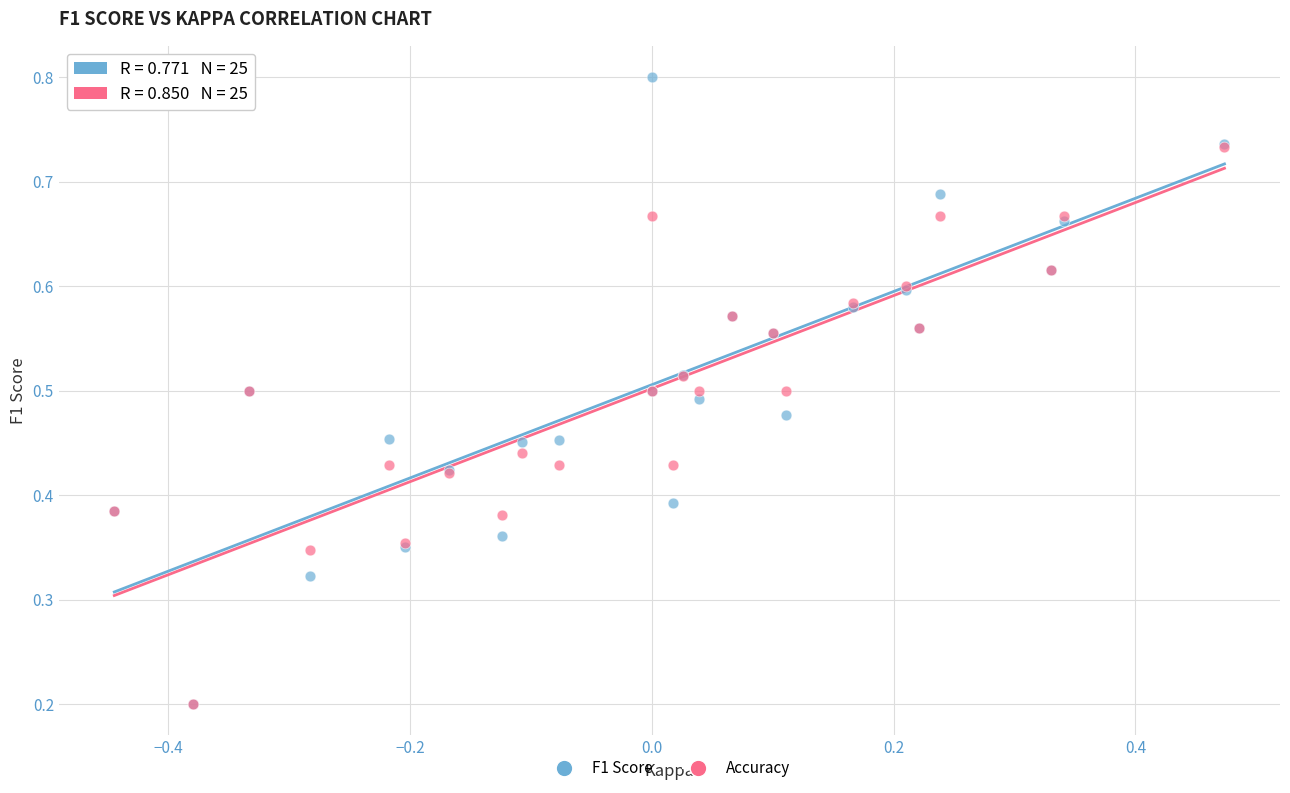

What are all the series names shown in the legend?

F1 Score, Accuracy